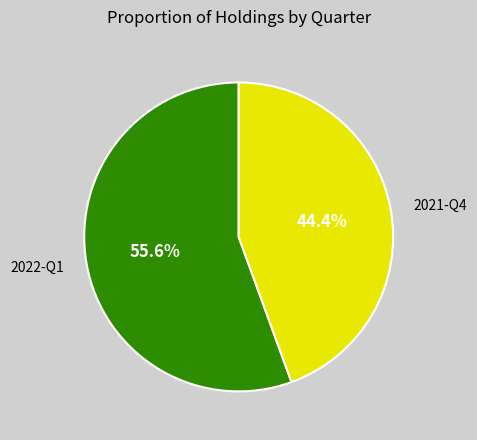

What percentage do 2021-Q4 and 2022-Q1 together represent?

100.0%